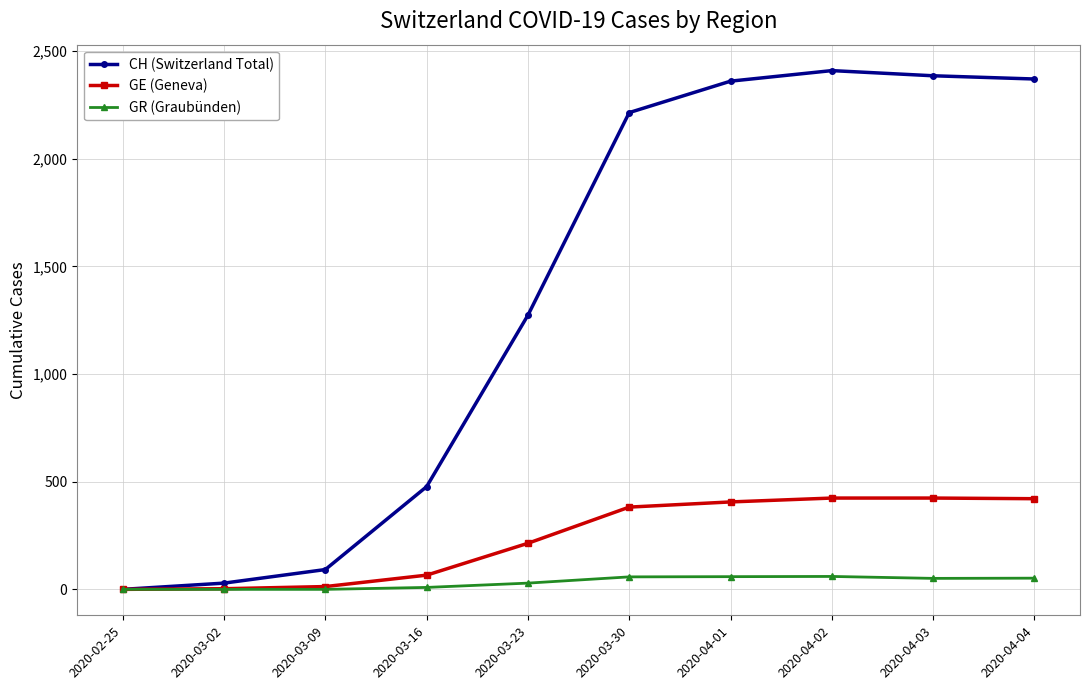

What are all the series names shown in the legend?

CH (Switzerland Total), GE (Geneva), GR (Graubünden)